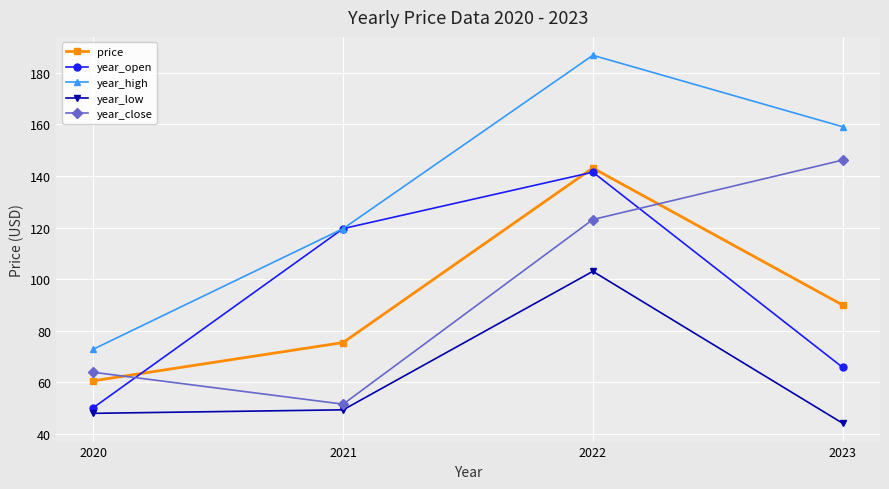

Which series has the largest total across all categories?

year_high